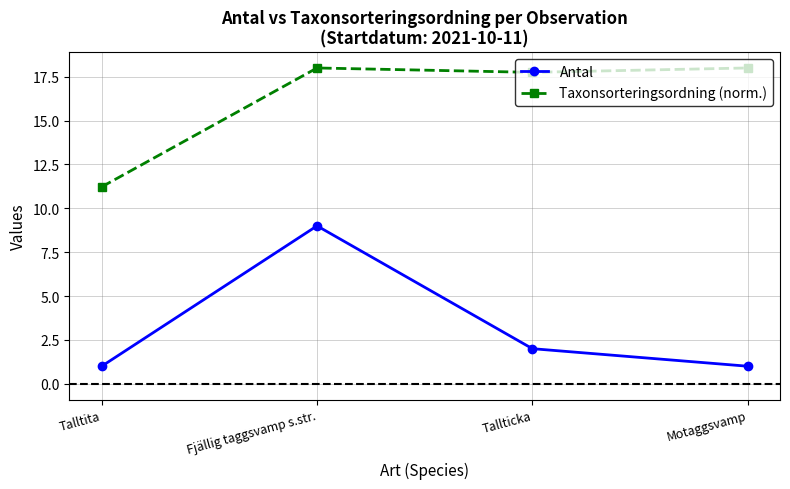

How many lines are shown in the chart?

2